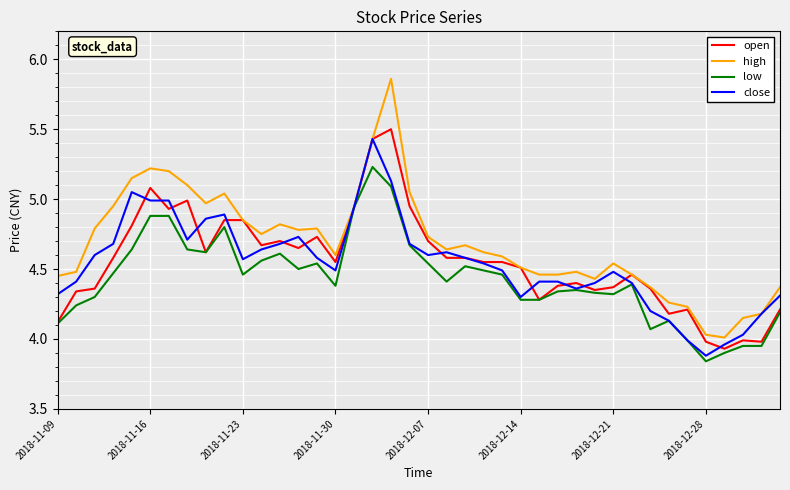

Which series has the largest range (max minus min)?

high